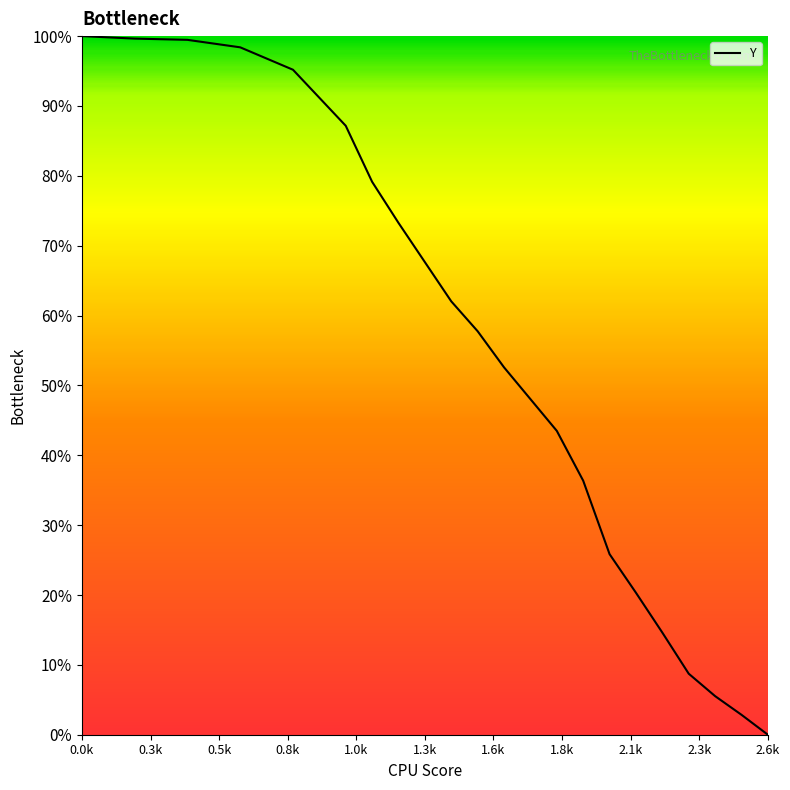

Which category has the highest value across all series?

0.0k